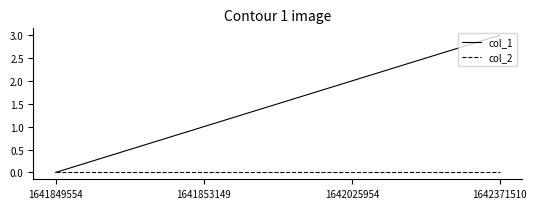

Reading left to right, what are all the values shown in this chart?

col_1: 0	1	2	3
col_2: 0	0	0	0